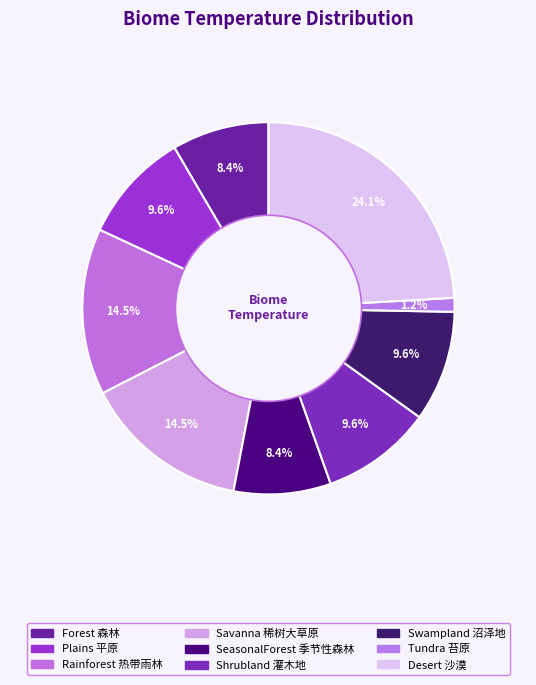

How many segments does this pie chart have?

9